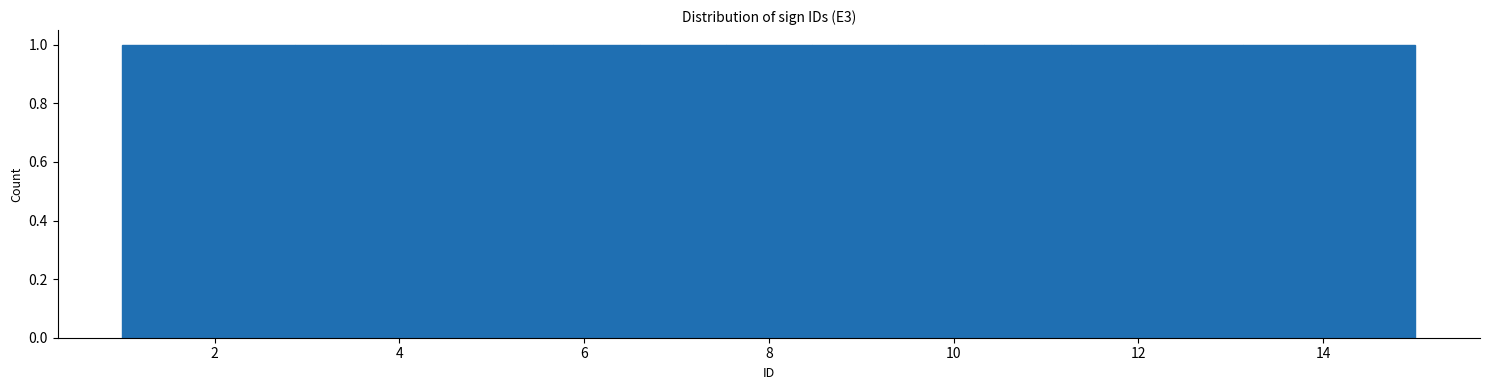

What is the height of the bar covering 1.0 to 2.0 on the x-axis? Neither the bar edges nor the heights are printed on the chart, so give them approximately, as read against the axes.

1